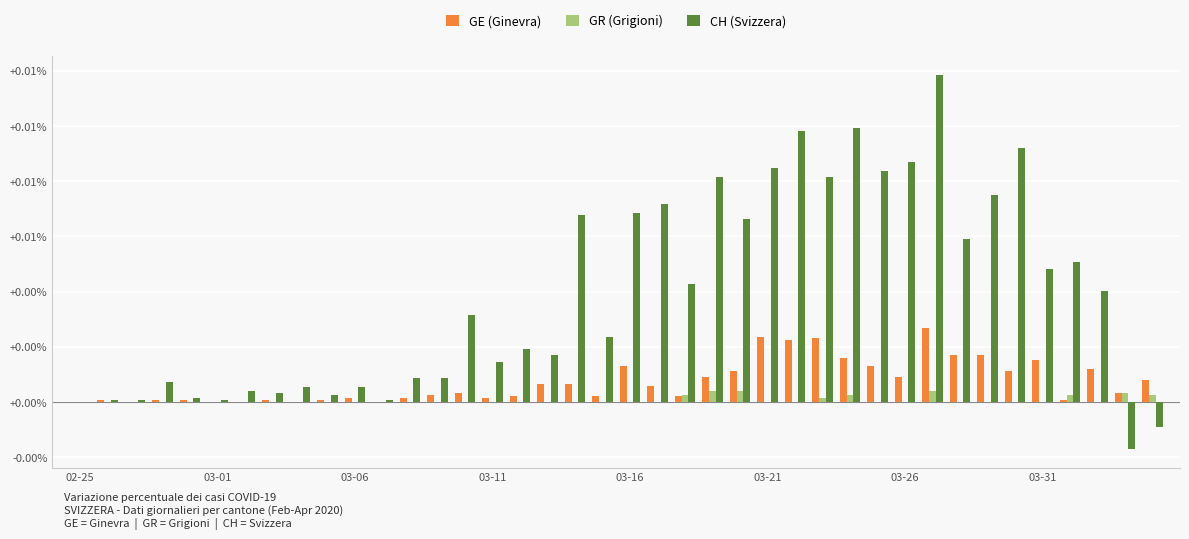

Does the chart contain stacked bars?

No